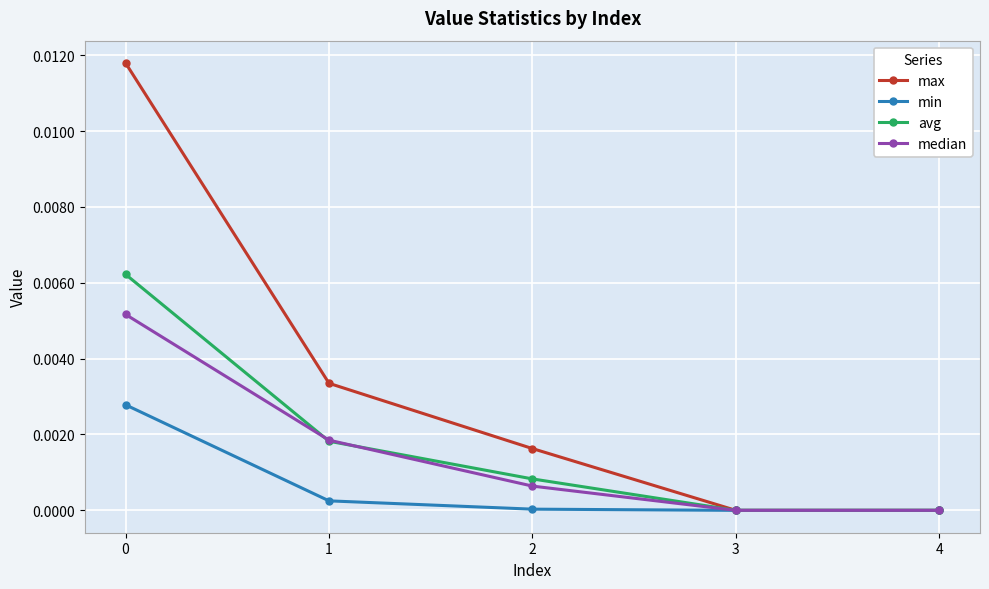

Is the value of max at 0 greater than the value of avg at 2?

Yes